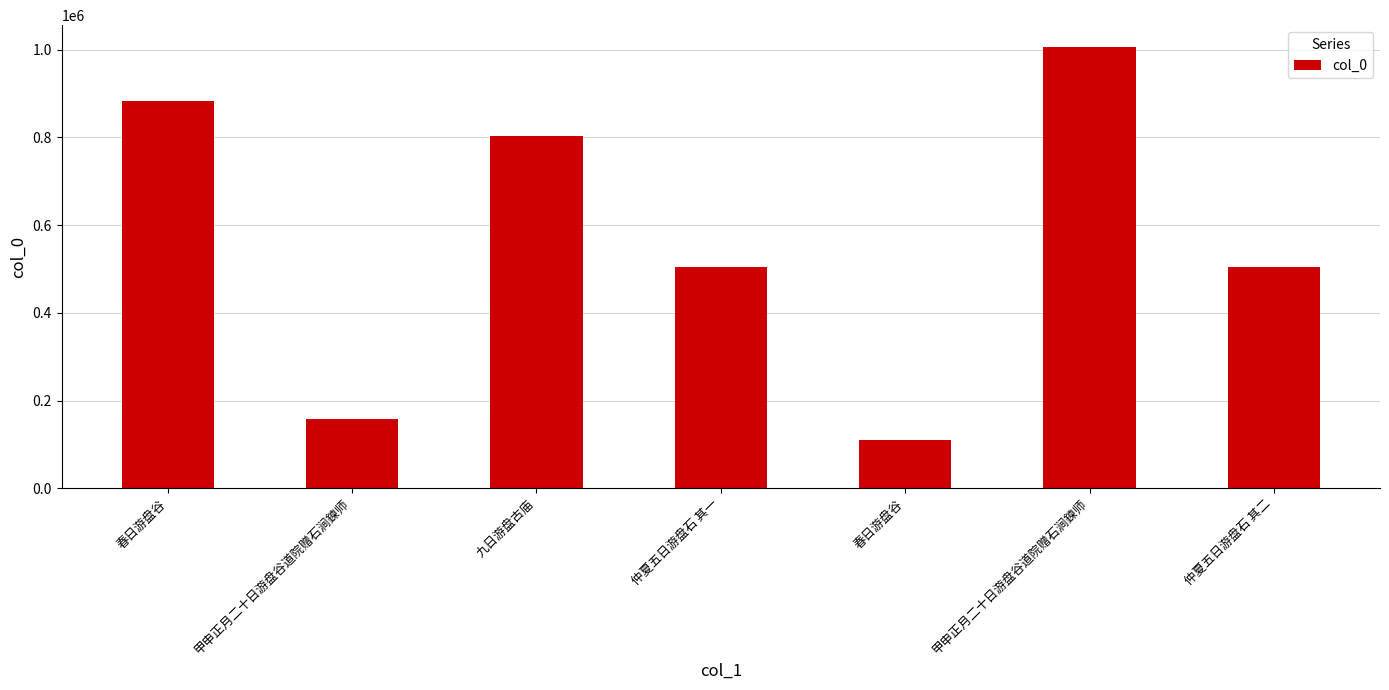

What is the difference between the maximum and minimum values?

896259